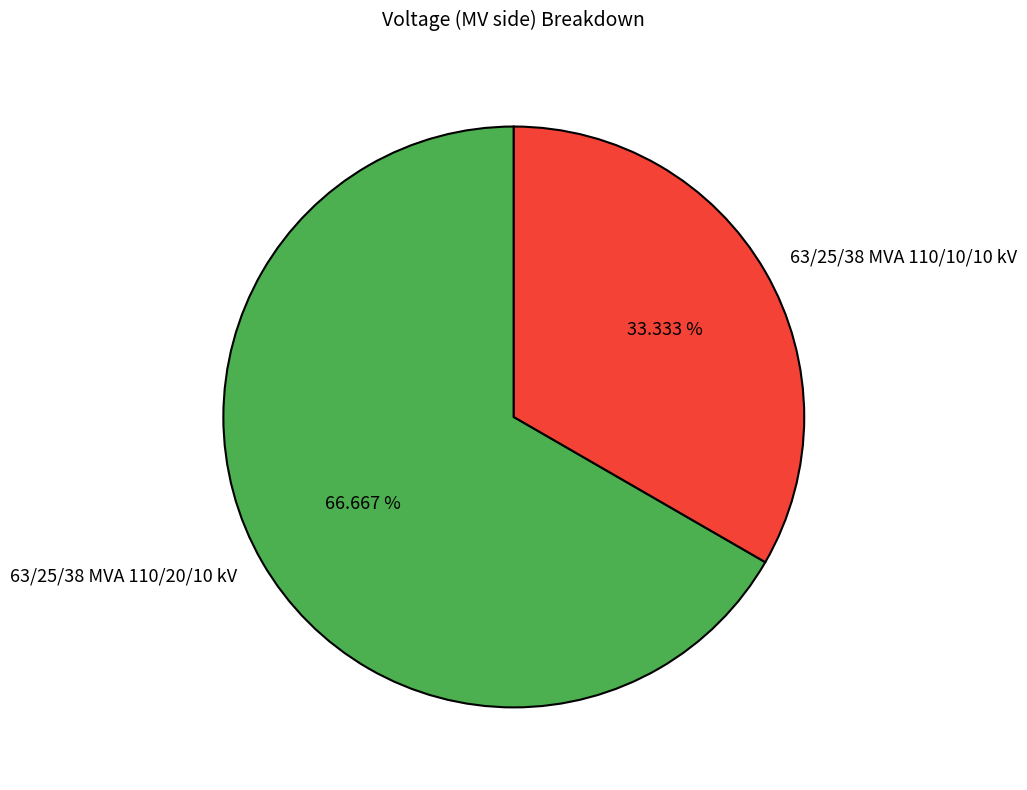

To the nearest percent, what percentage of the pie is 63/25/38 MVA 110/20/10 kV?

67%